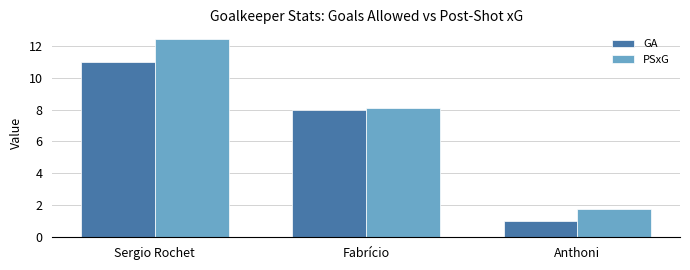

Is it true that PSxG equals 12.4 at Sergio Rochet?

True